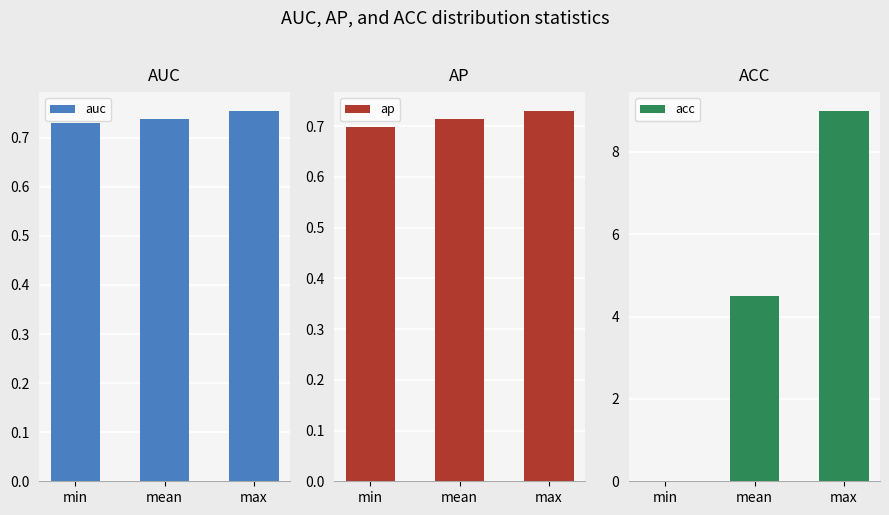

What is the sum of all acc values?

13.5